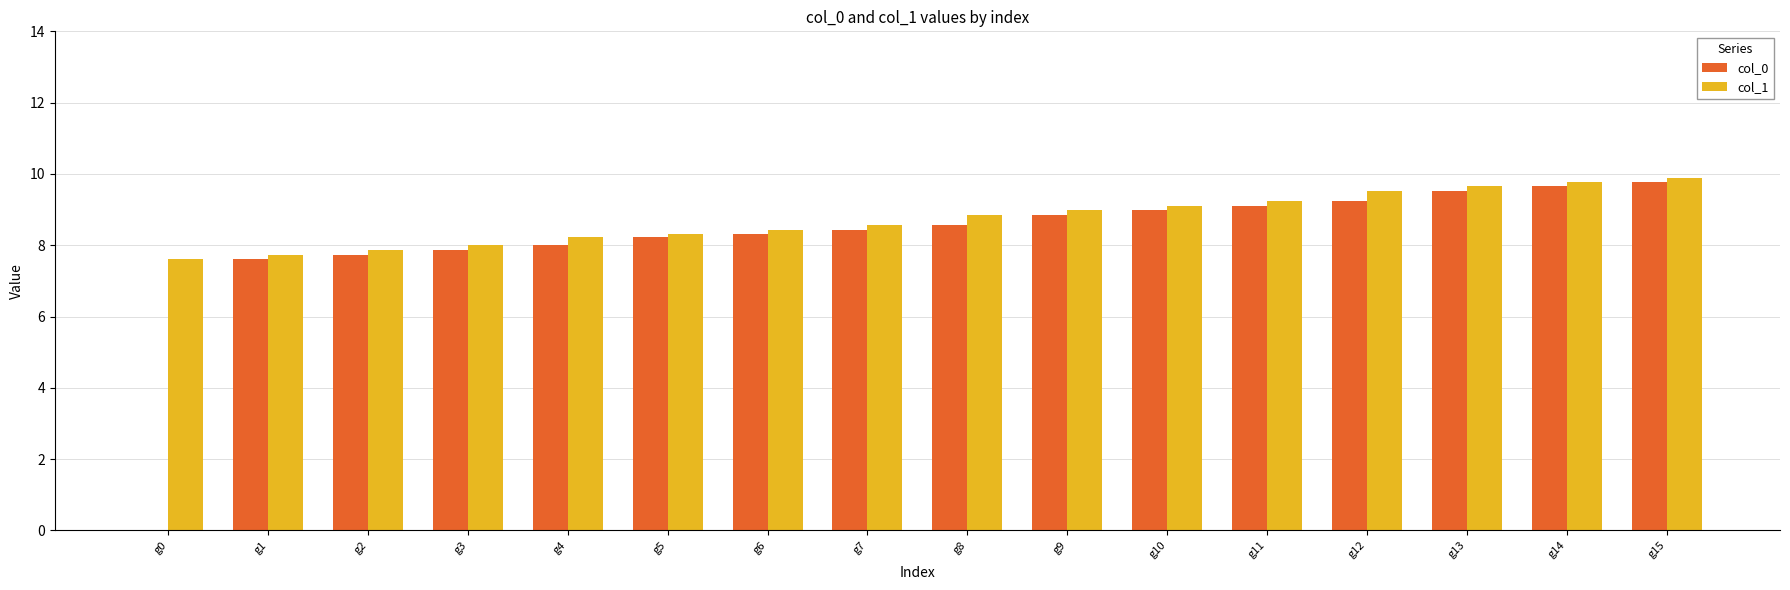

How many positive values does the col_0 series have?

15